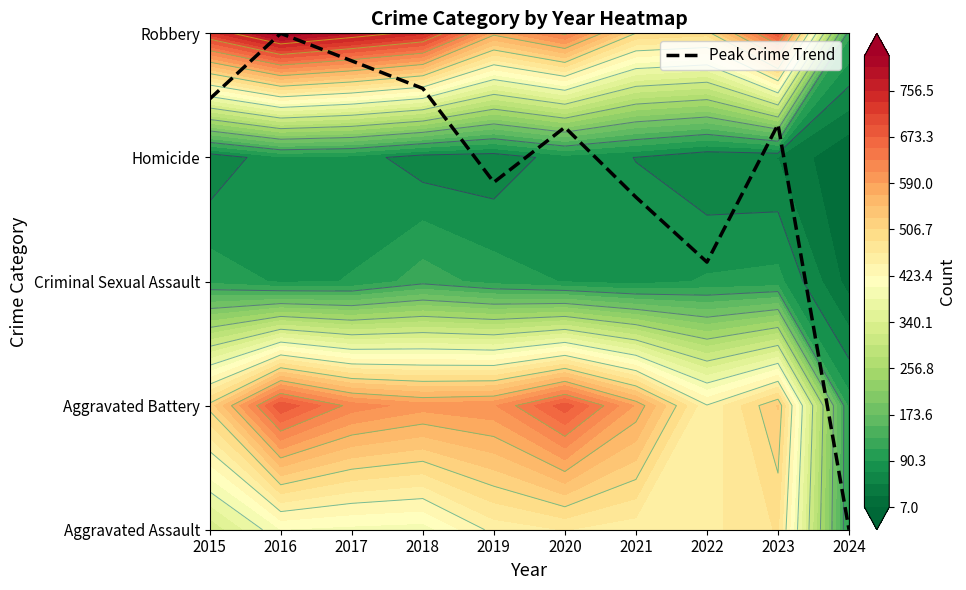

Which label corresponds to the smallest value in the chart?

2024